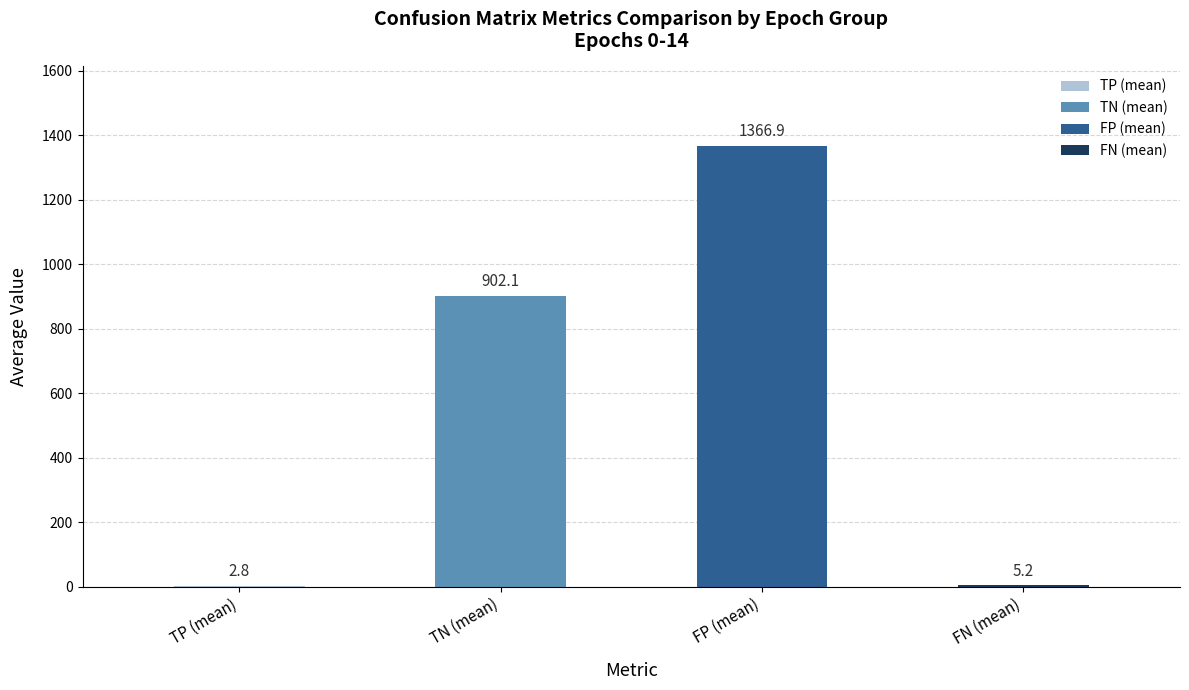

What is the sum of all values?

2277.0